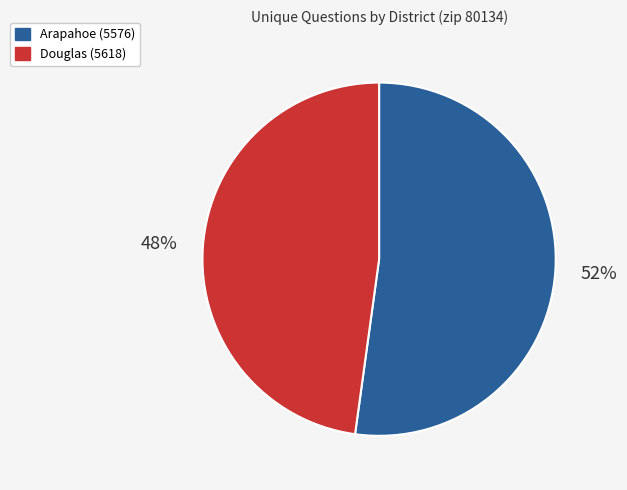

Which category has the biggest portion of the pie?

Arapahoe (5576)